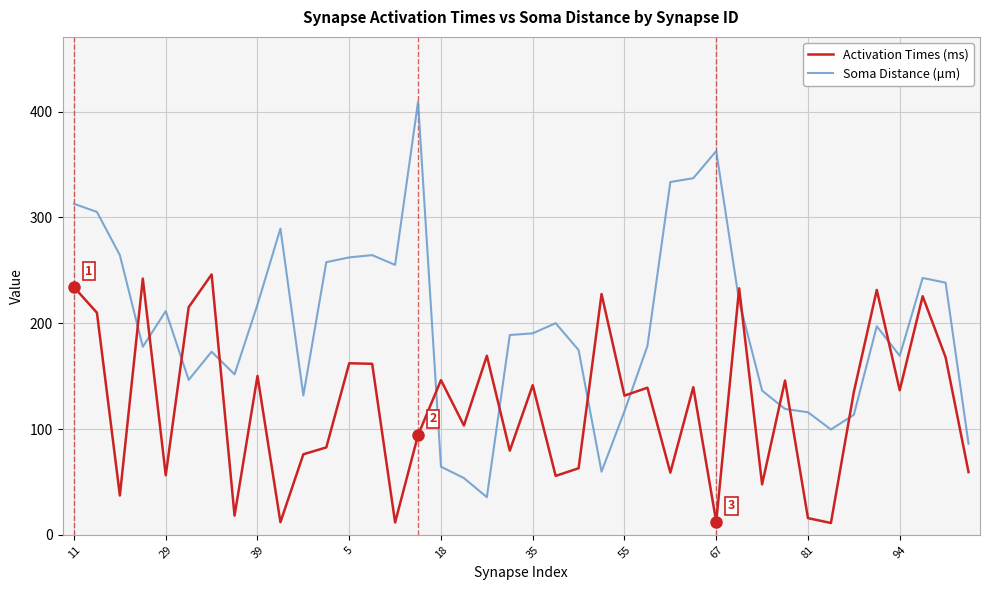

List the series in order of their peak value, lowest first.

Activation Times (ms), Soma Distance (μm)